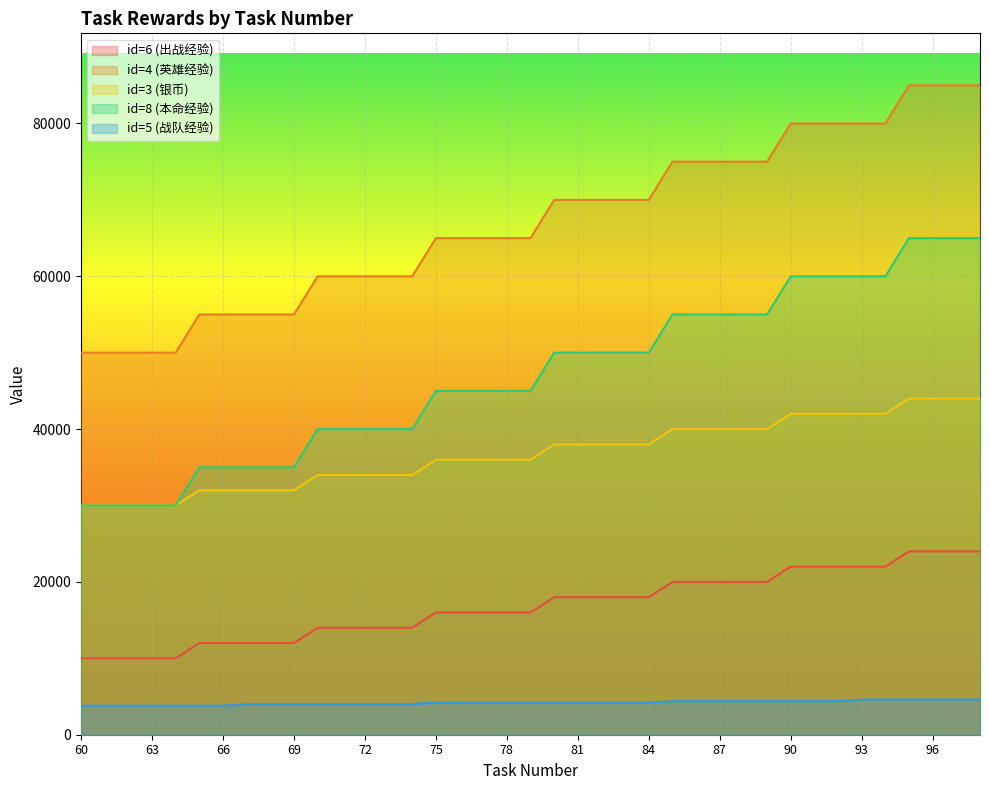

True or false: id=3 (银币) and id=4 (英雄经验) cross at least once.

False